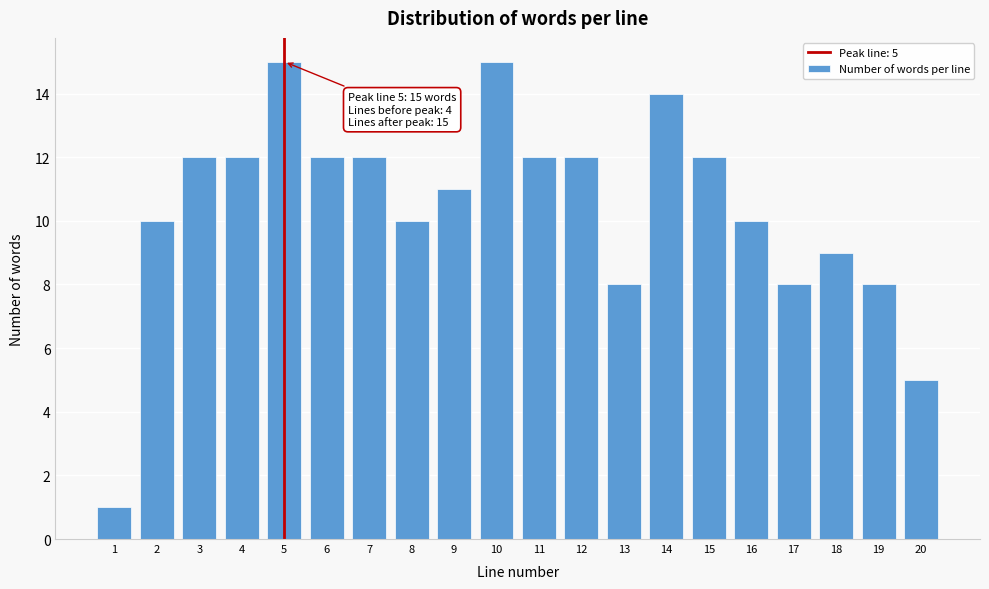

Reading left to right, extract all data points from this chart.

1	10	12	12	15	12	12	10	11	15	12	12	8	14	12	10	8	9	8	5